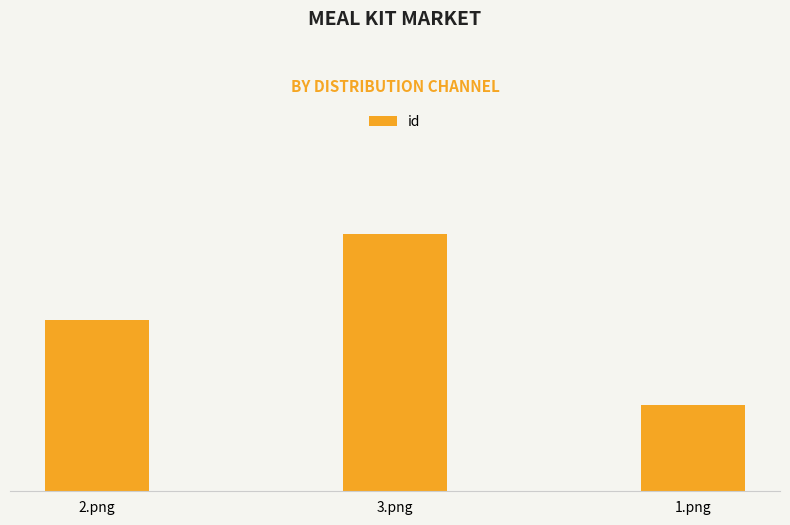

Are the bars horizontal?

No